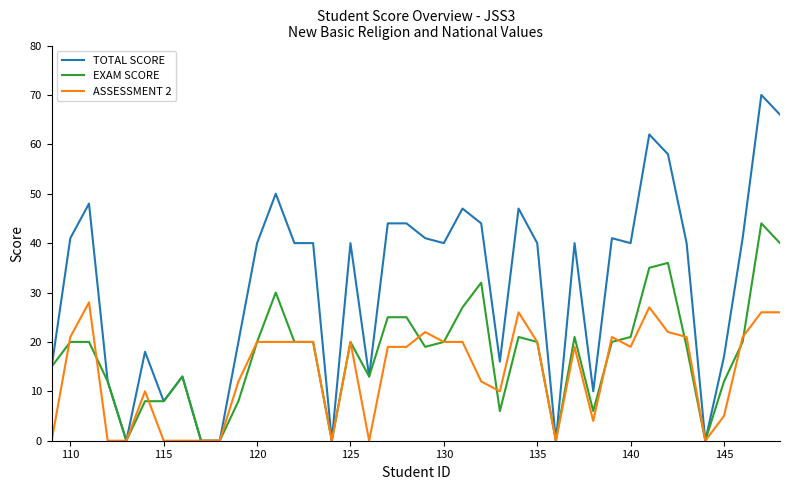

What is the greatest value displayed?

70